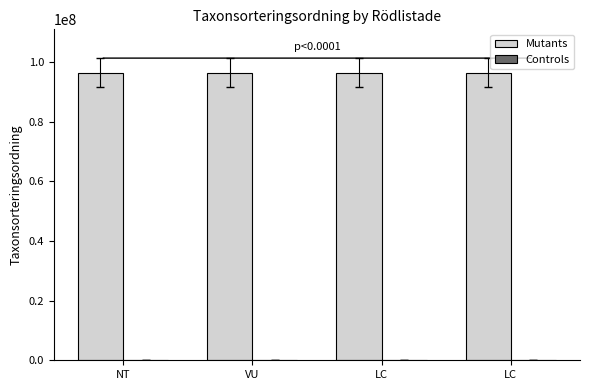

The value of Controls at VU is 171050. True or false?

False